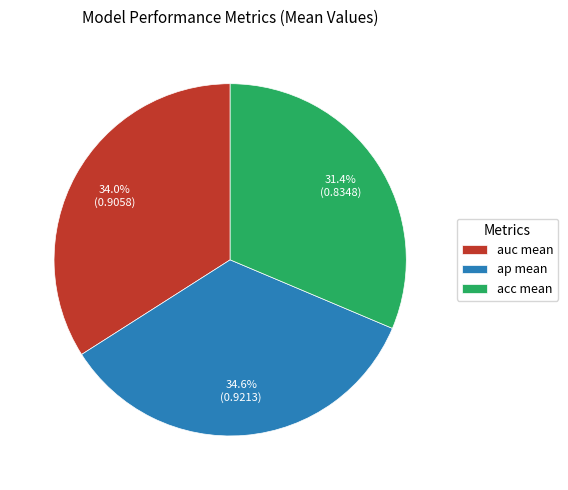

Count the number of slices in the pie.

3